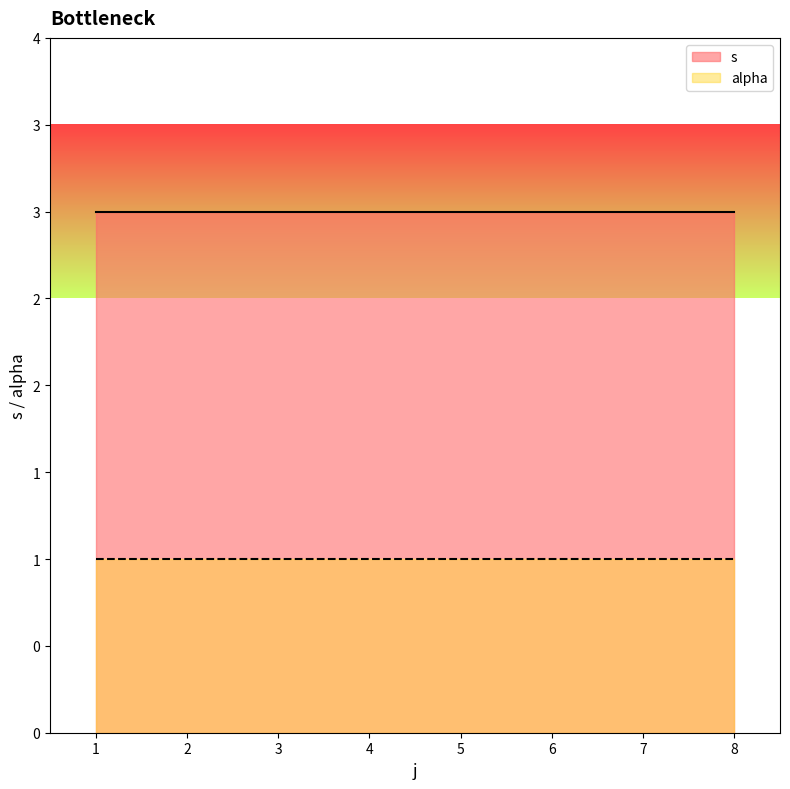

True or false: alpha has more than 1 interior local peaks.

False